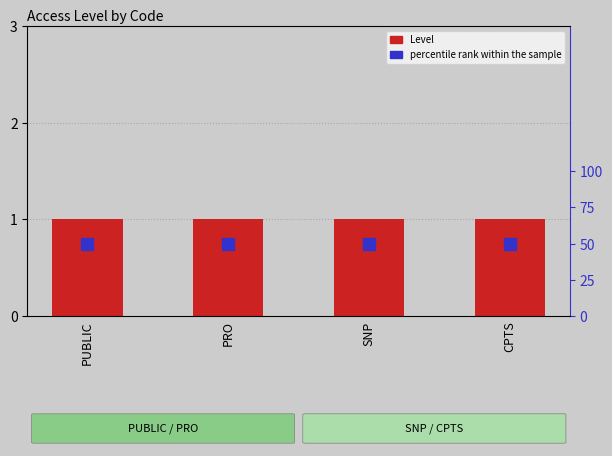

Which category has the lowest value across all series?

PUBLIC